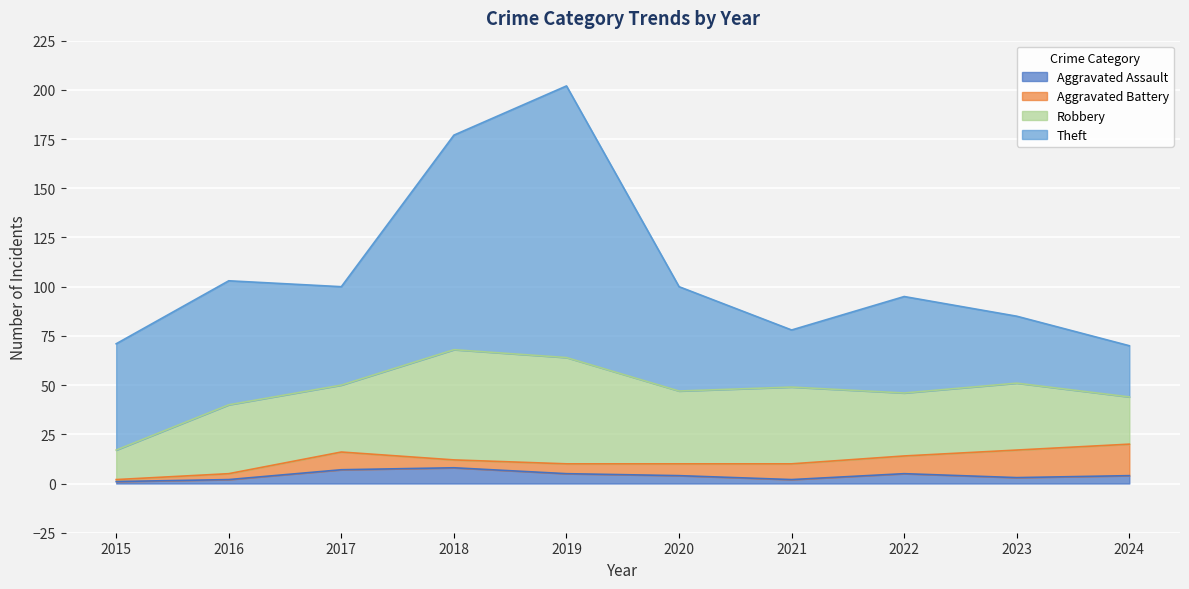

True or false: Aggravated Battery has a value of 18 at 2023.

False